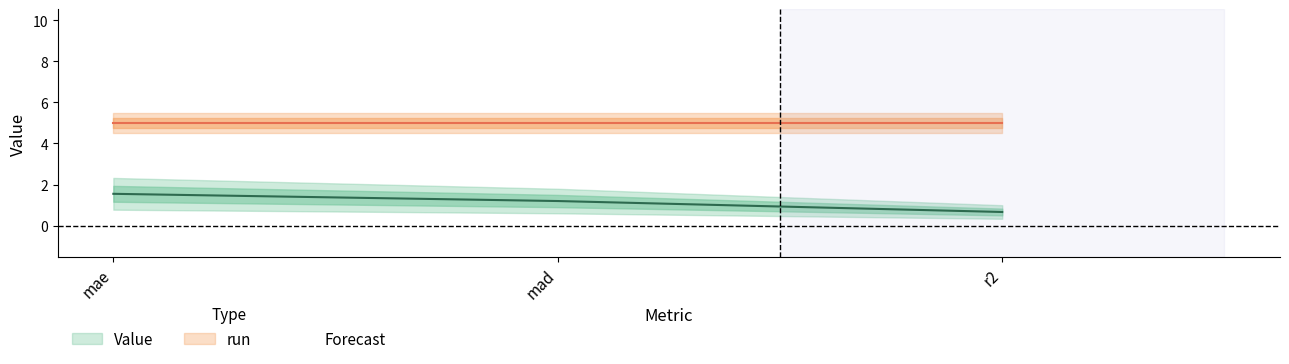

What is the minimum value shown in the chart?

0.7